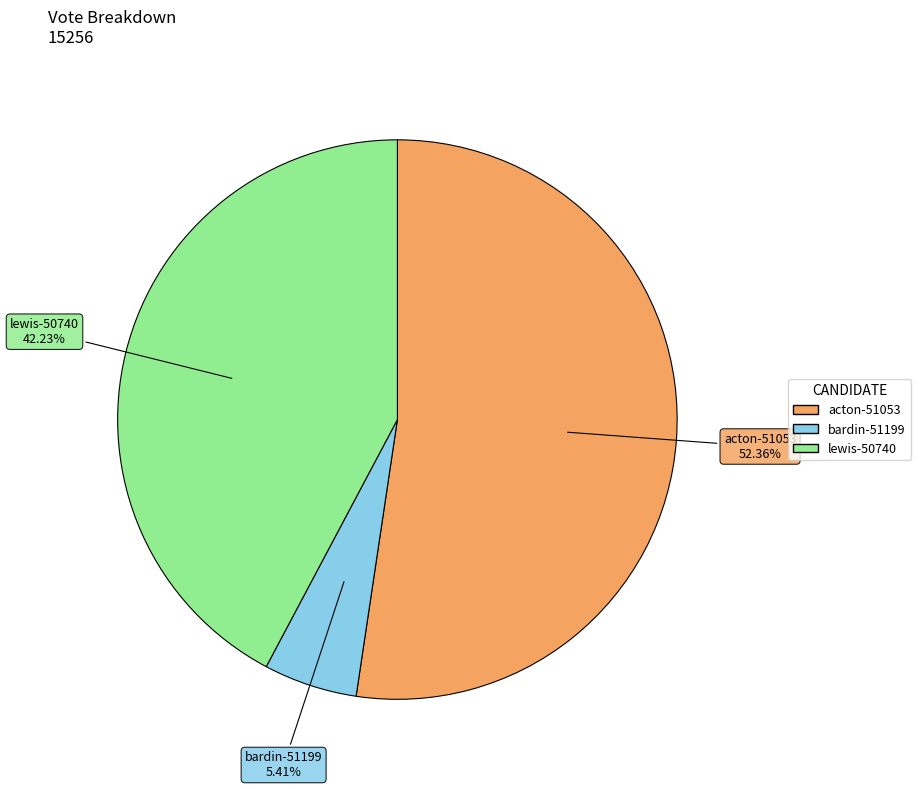

What is the total percentage of lewis-50740 and bardin-51199?

47.6%